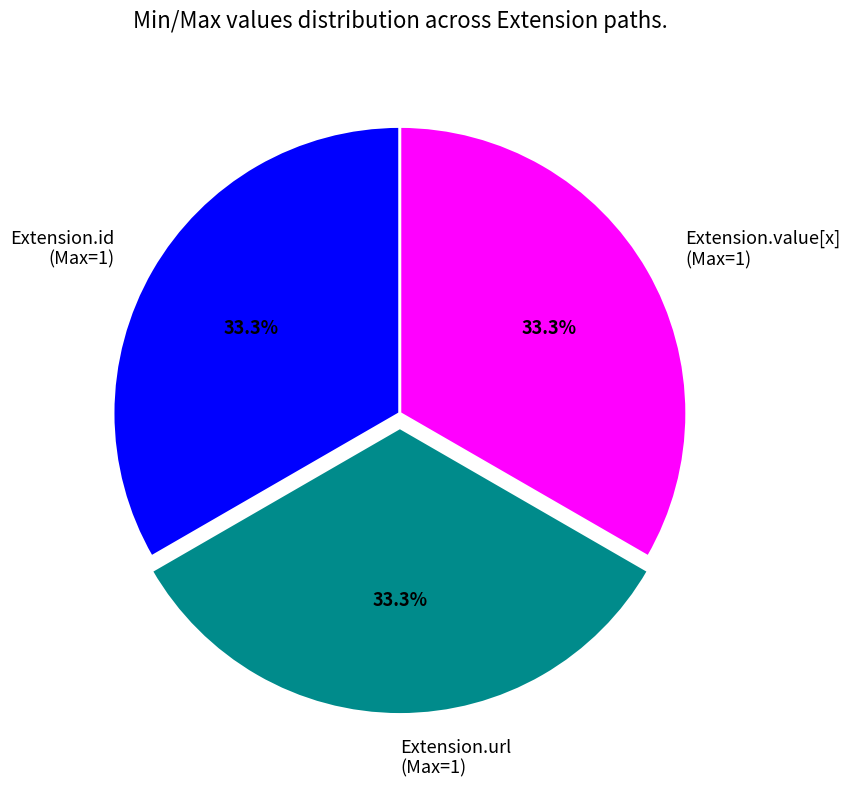

How many segments does this pie chart have?

3